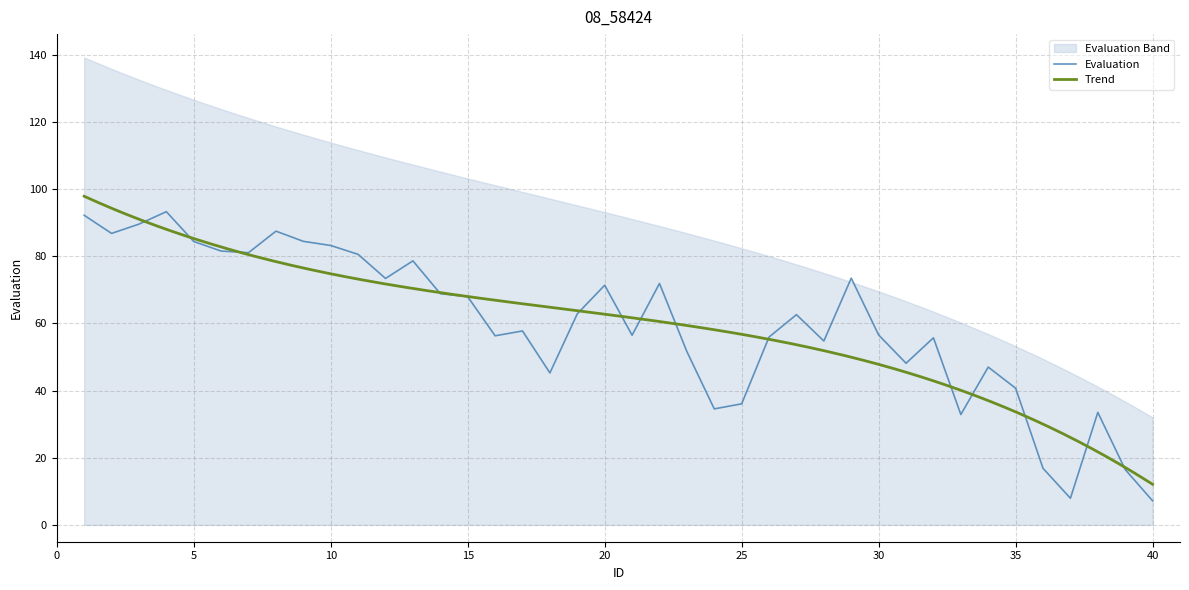

Is it true that the value at 40 is 7.2?

True